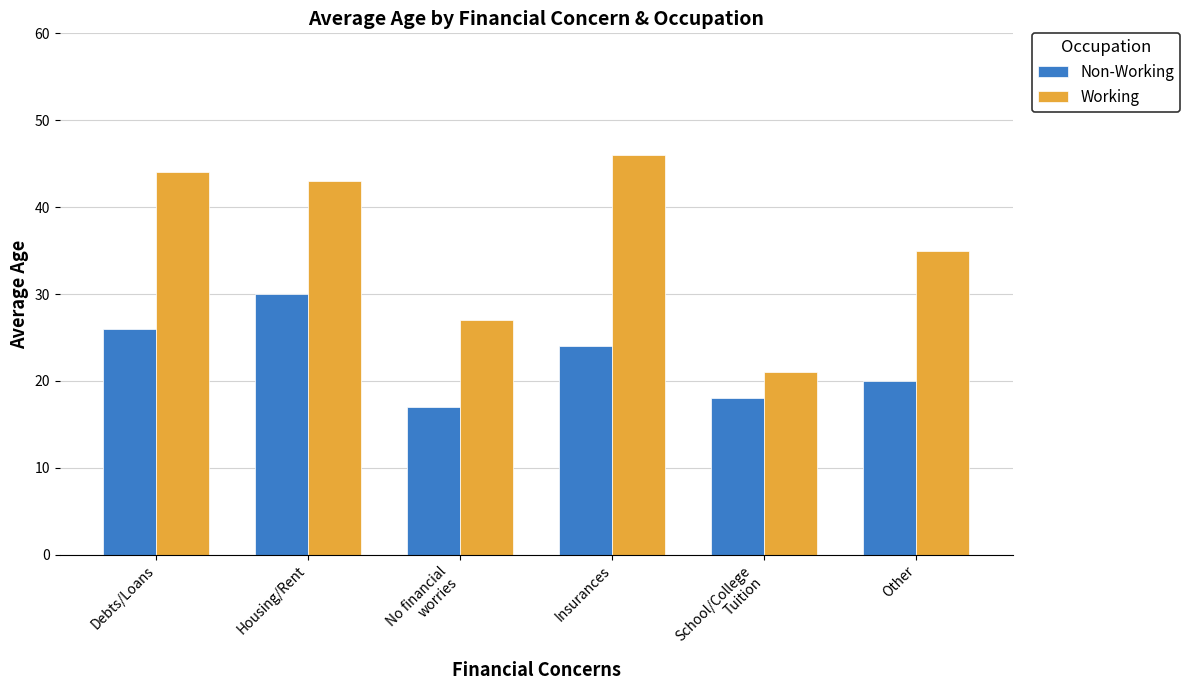

Which series has the largest total across all categories?

Working